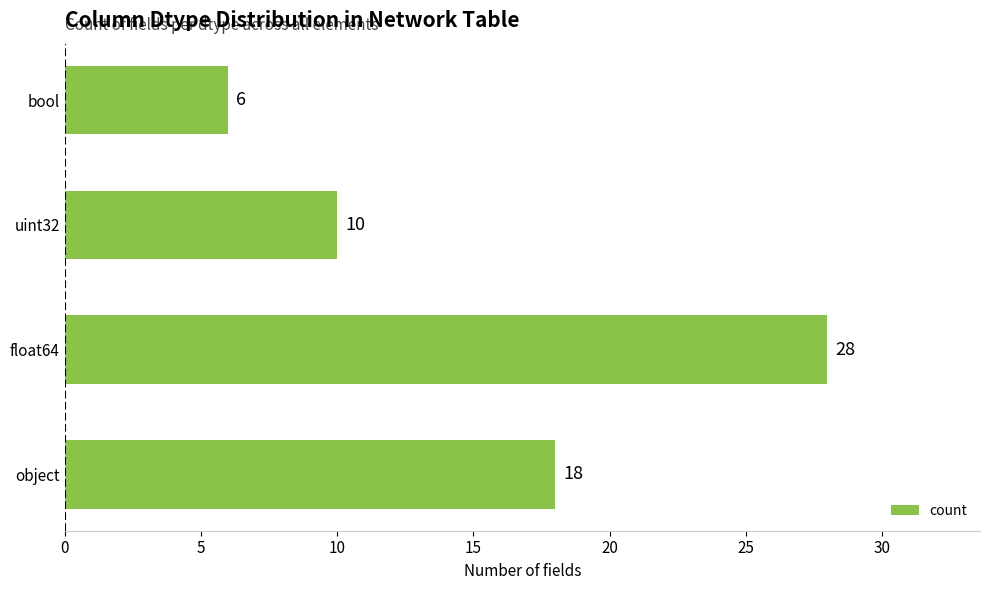

How many categories are shown in the chart?

4